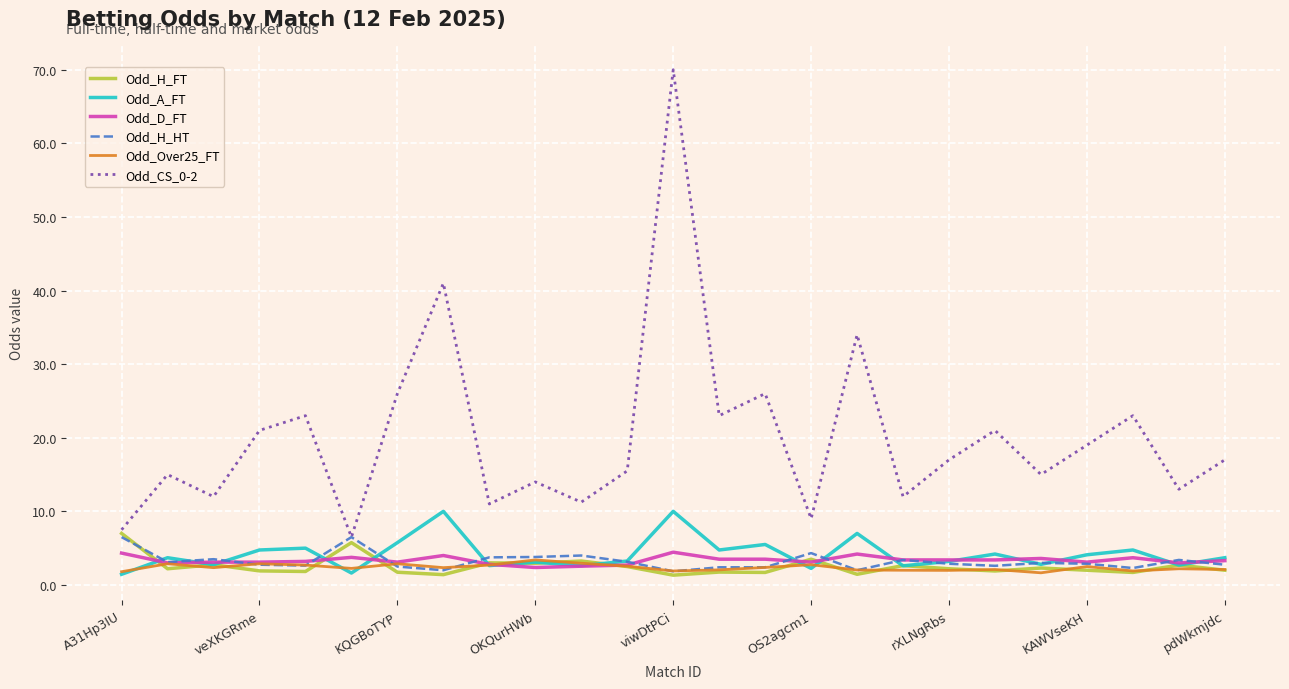

Which series has the widest spread of values?

Odd_CS_0-2